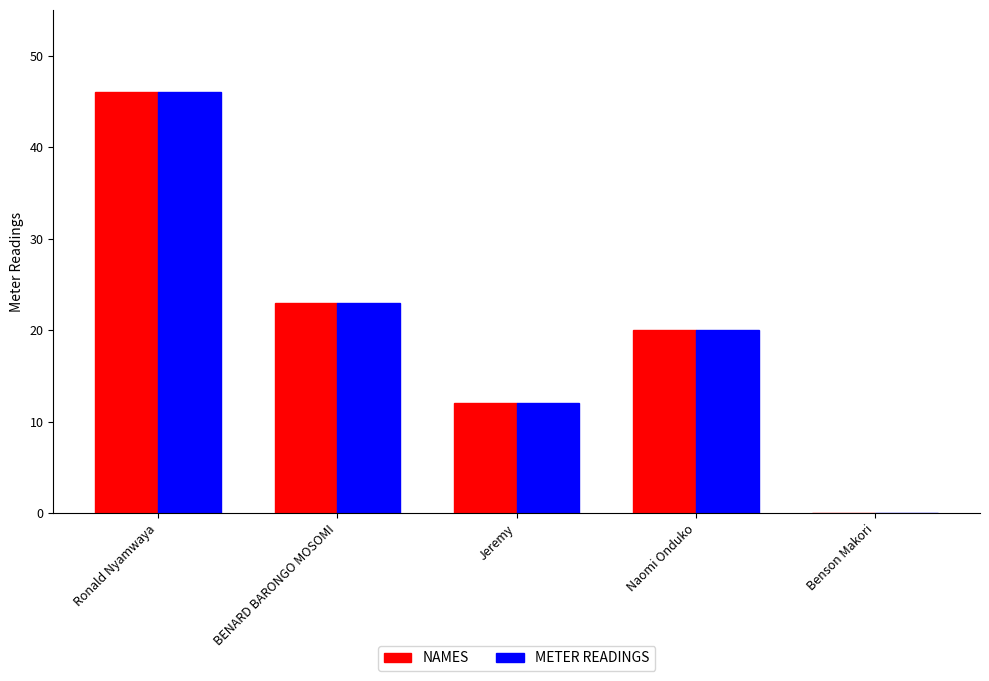

What are all the series names shown in the legend?

NAMES, METER READINGS